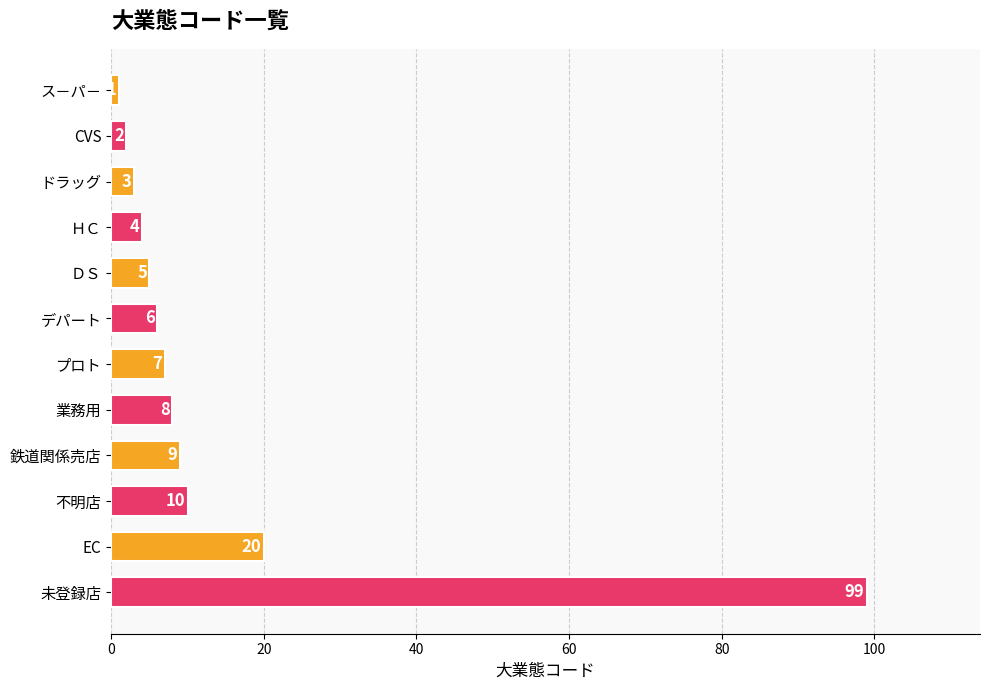

What is the difference between the maximum and minimum values?

98